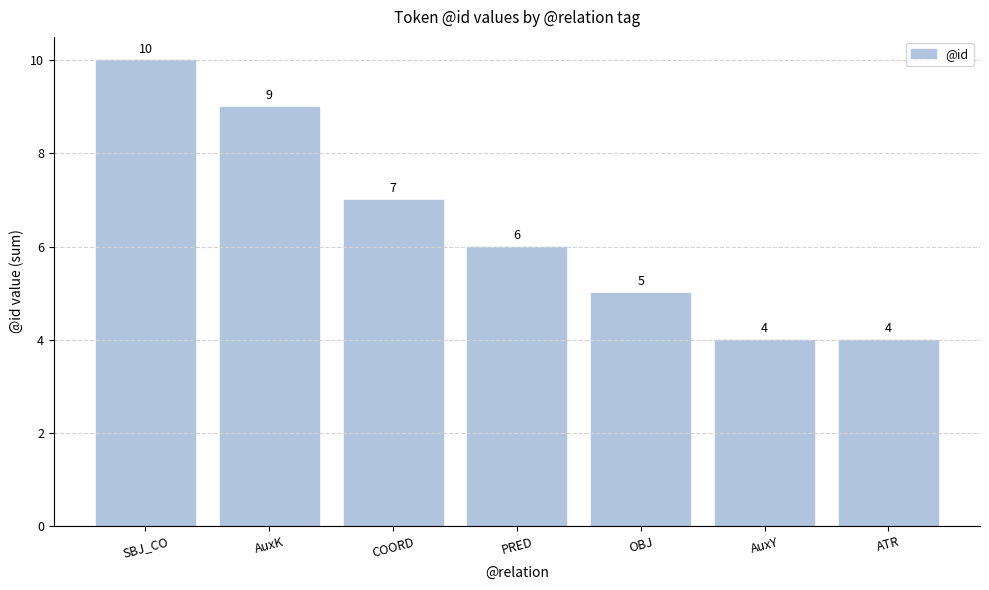

How many distinct data groups are displayed?

1